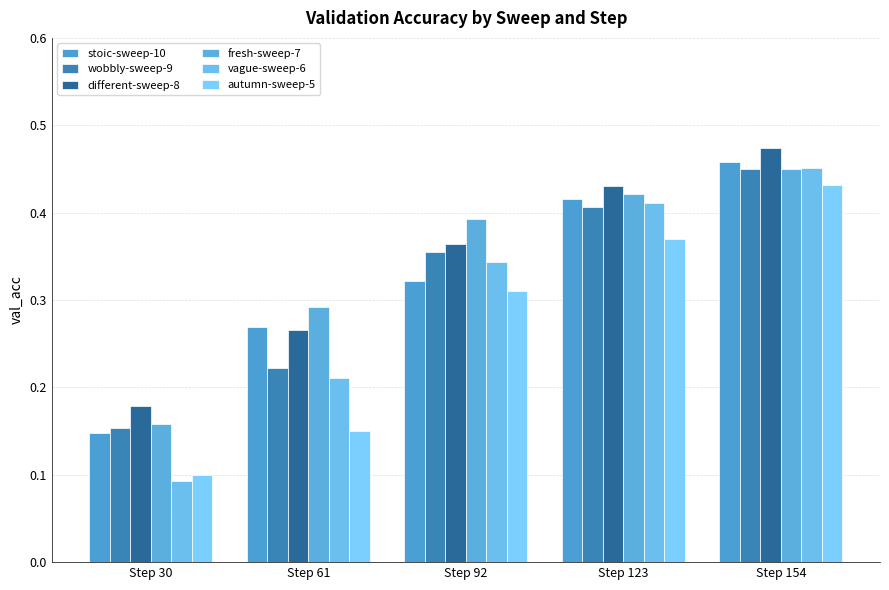

True or false: vague-sweep-6 has a value of 0.6 at Step 92.

False